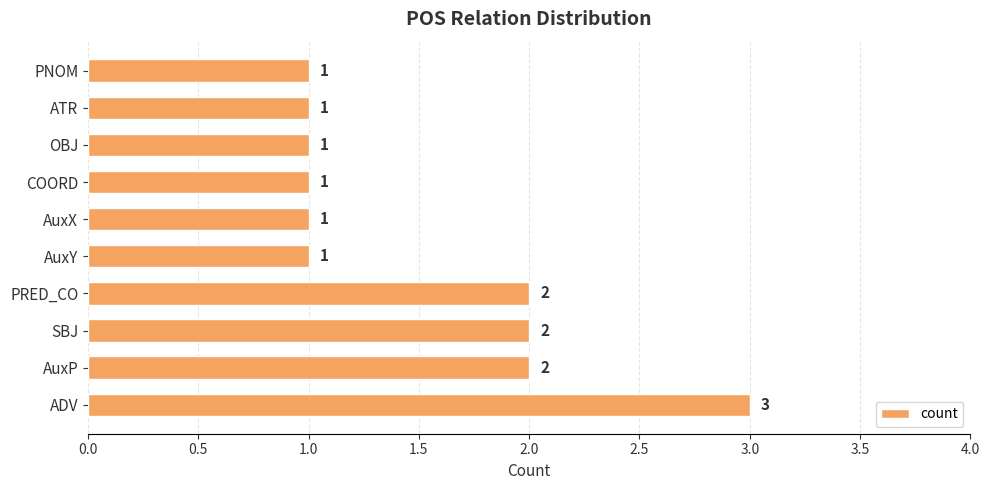

The chart shows a value of 1 at AuxX. True or false?

True